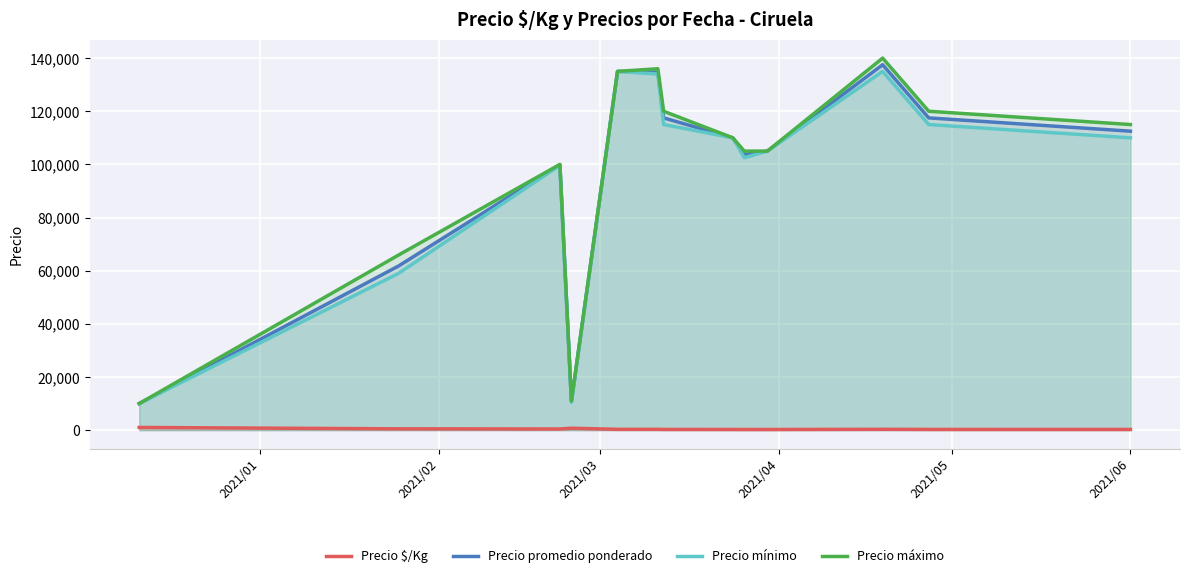

True or false: Precio máximo and Precio $/Kg intersect in this chart.

False